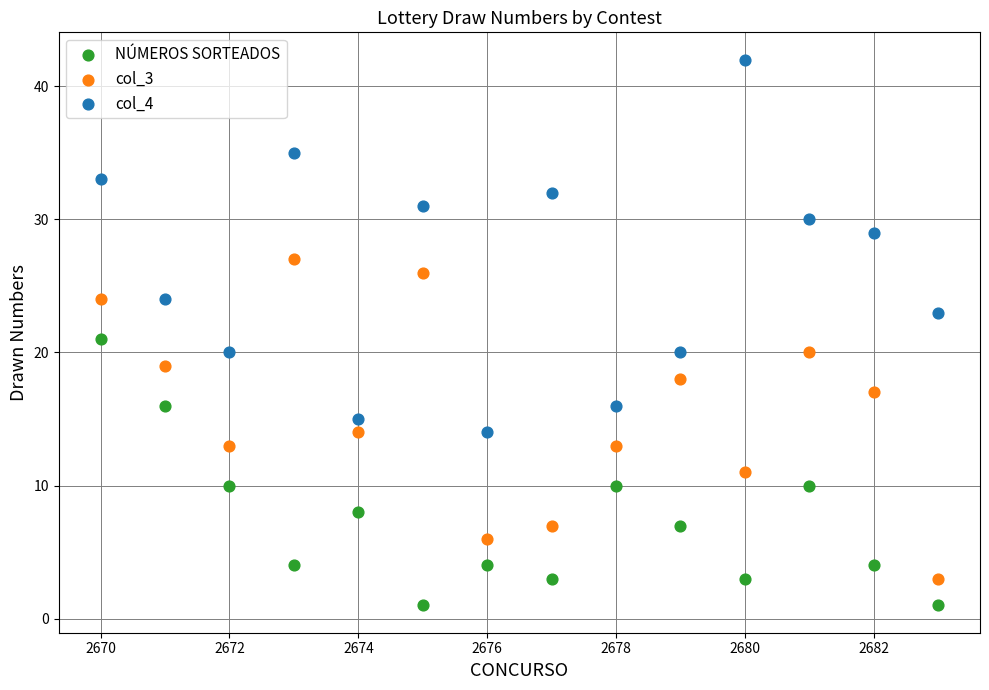

Which series contains the lowest Y value?

NÚMEROS SORTEADOS